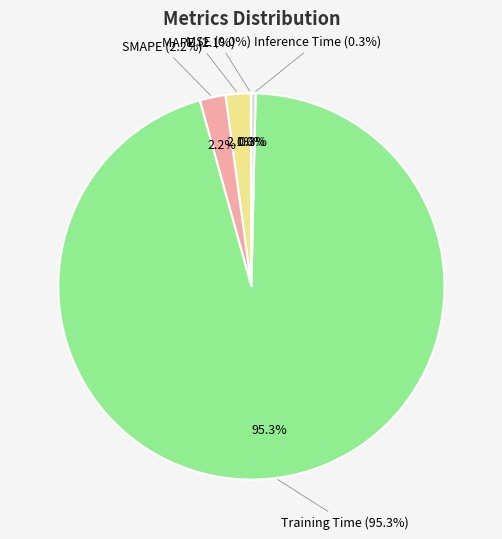

Which category has the smallest portion of the pie?

MSE